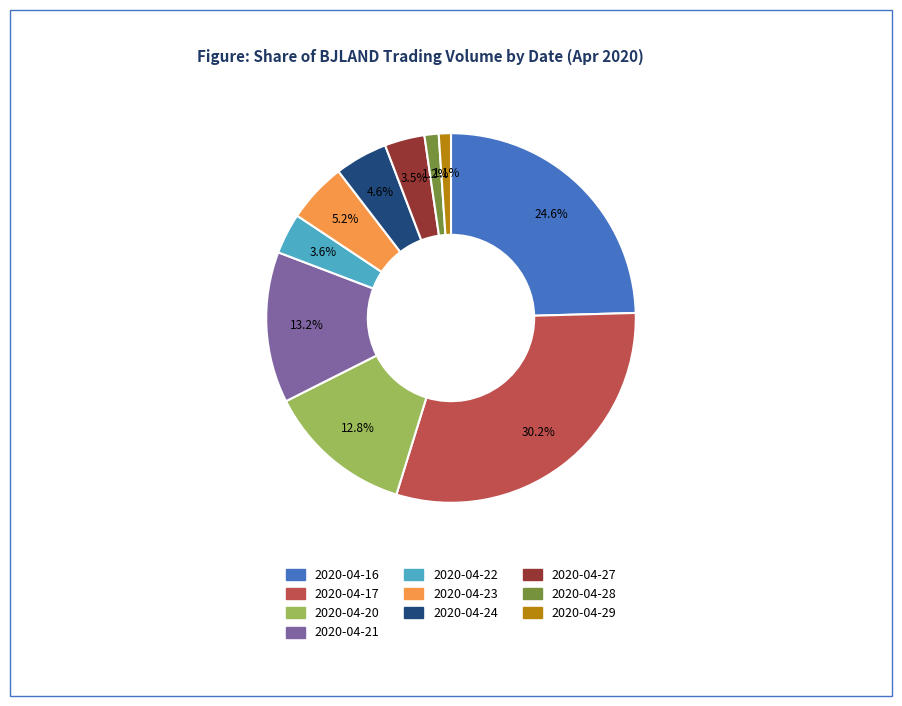

To the nearest percent, what is the average slice percentage?

10%